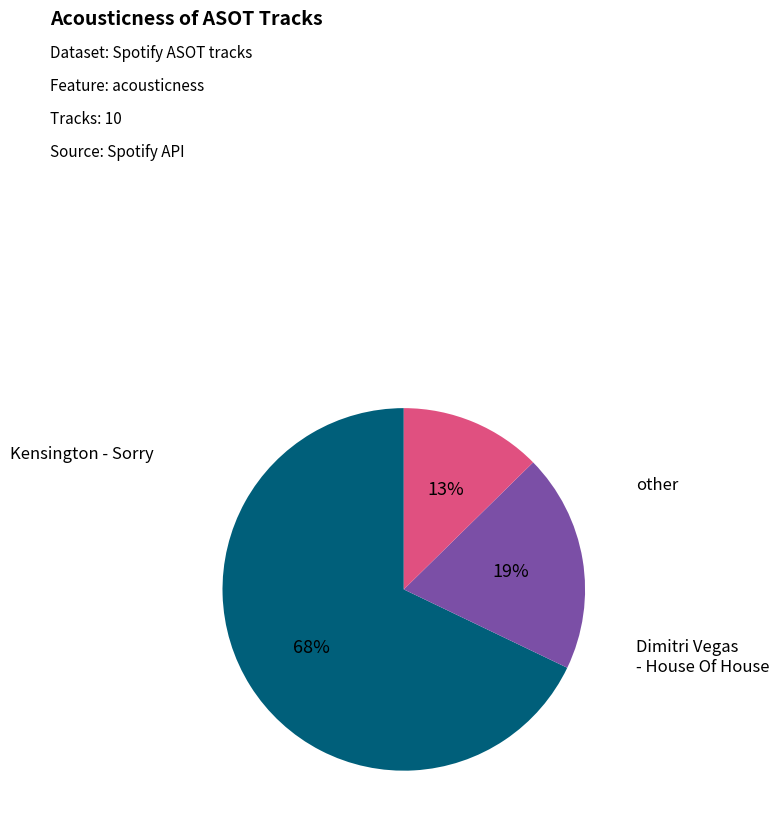

To the nearest percent, what is the difference between the largest and smallest slice percentages?

55%